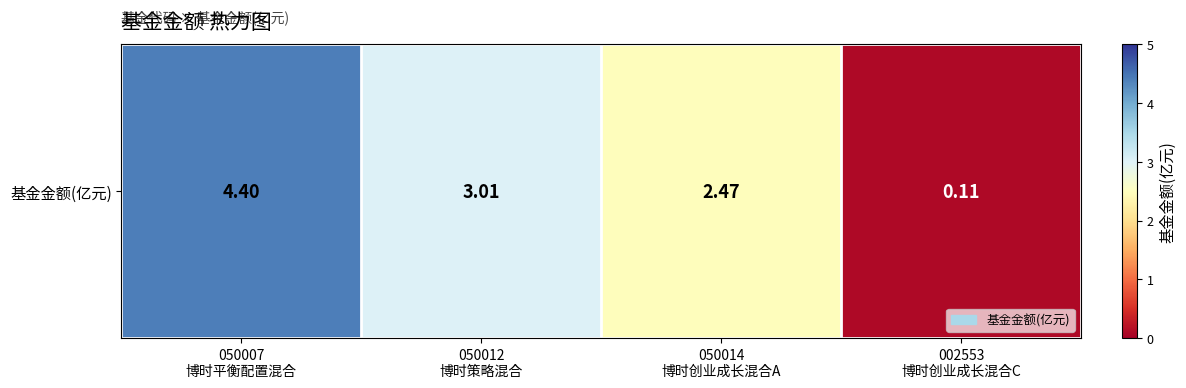

How many values exceed 3?

2